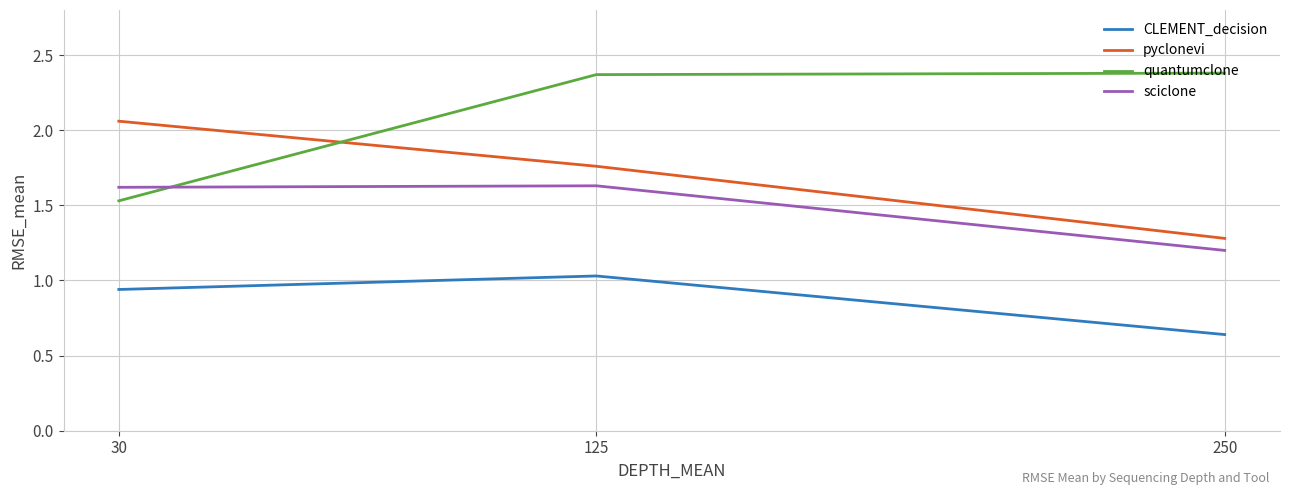

List the labels in order of CLEMENT_decision value, largest first.

125, 30, 250